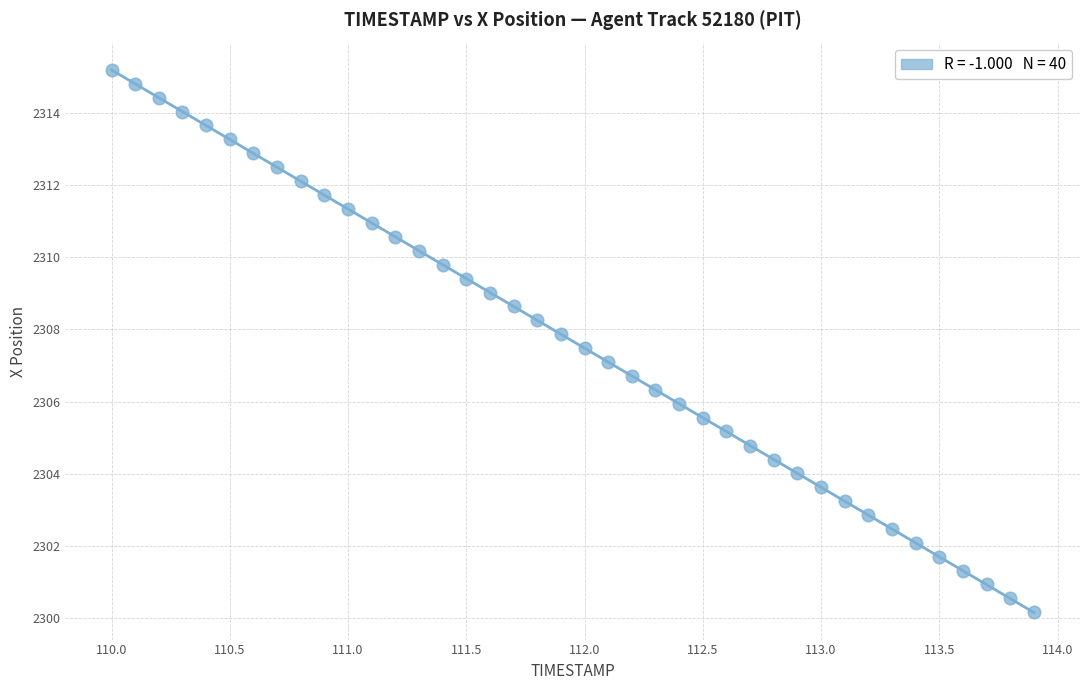

What is the range of Y values (max minus min)?

15.0